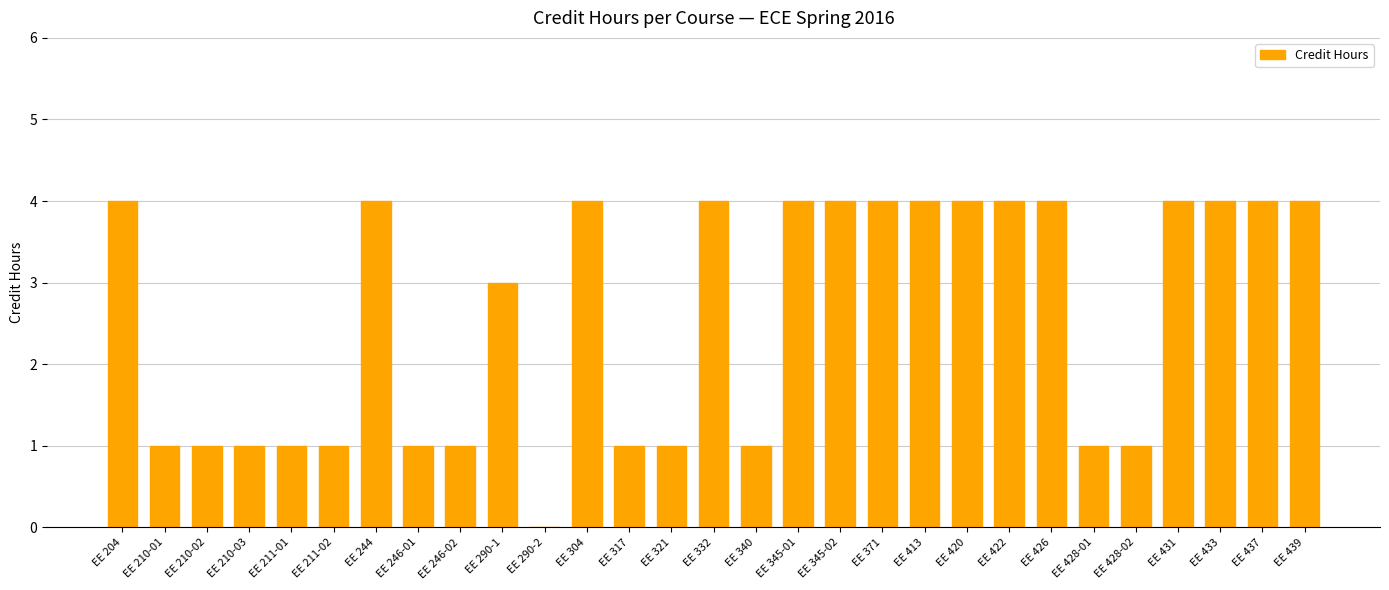

Are the bars horizontal?

No